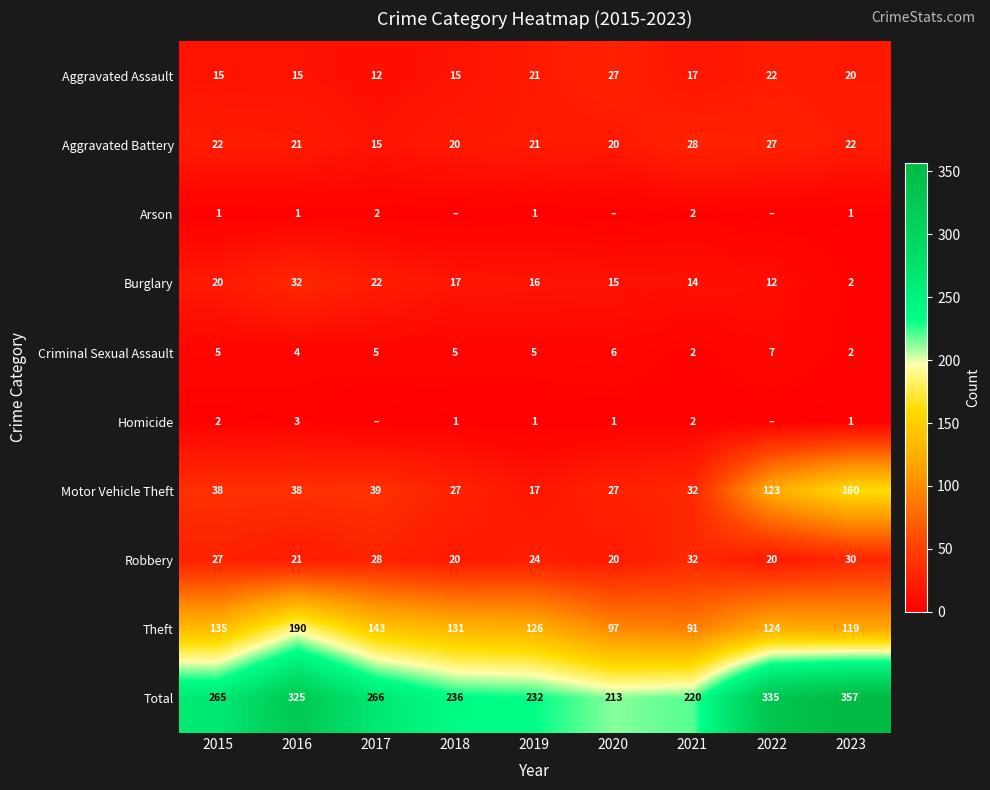

What is the sum of the Criminal Sexual Assault values at 2022 and 2017?

12